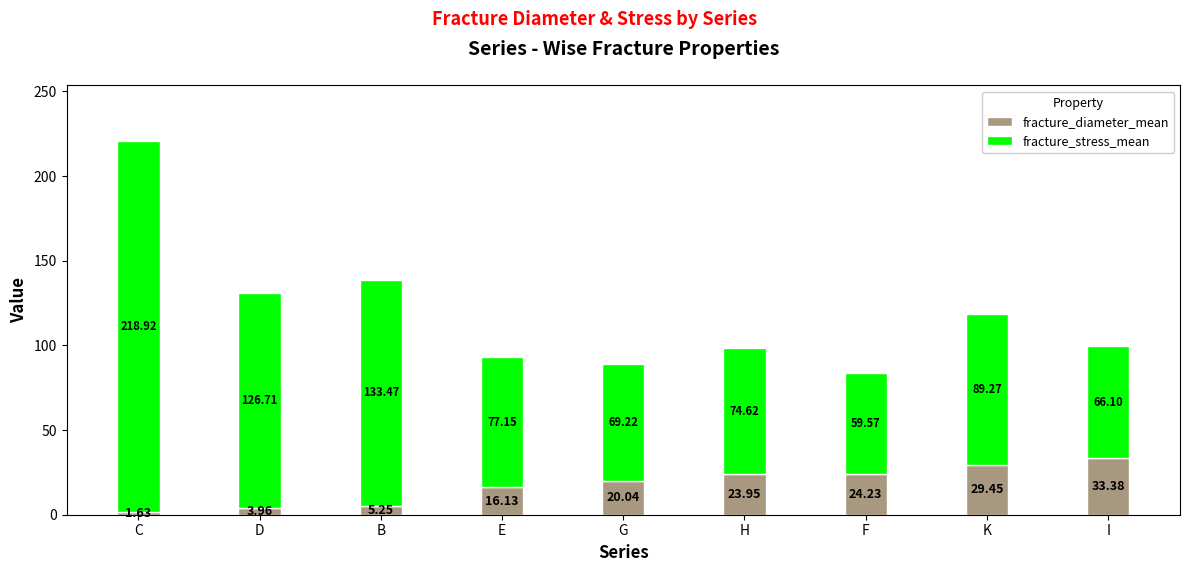

What is the total value across all series at D?

130.7